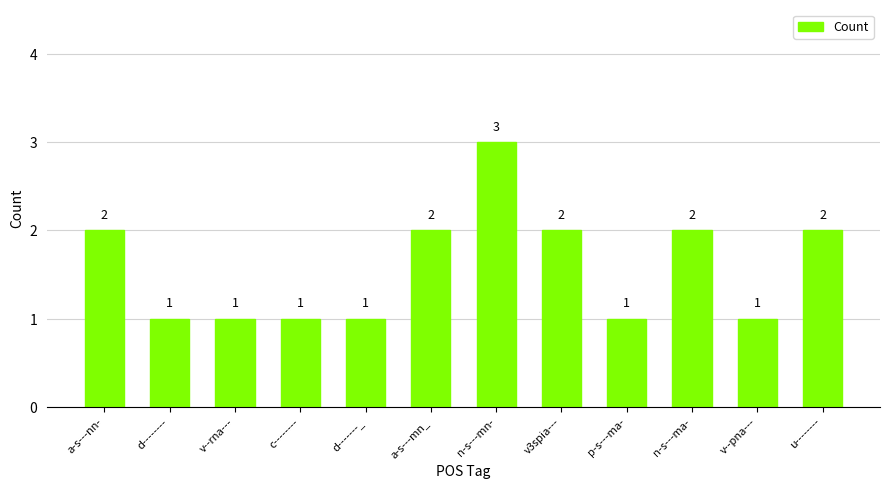

How many values are between 1 and 2?

11